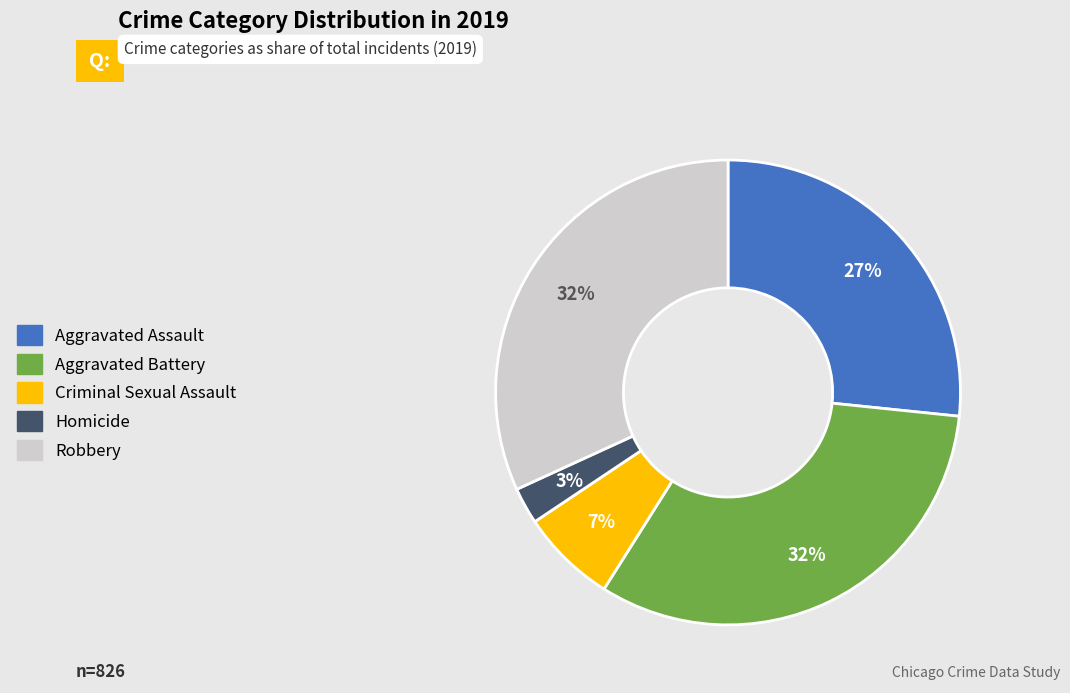

How many segments does this pie chart have?

5